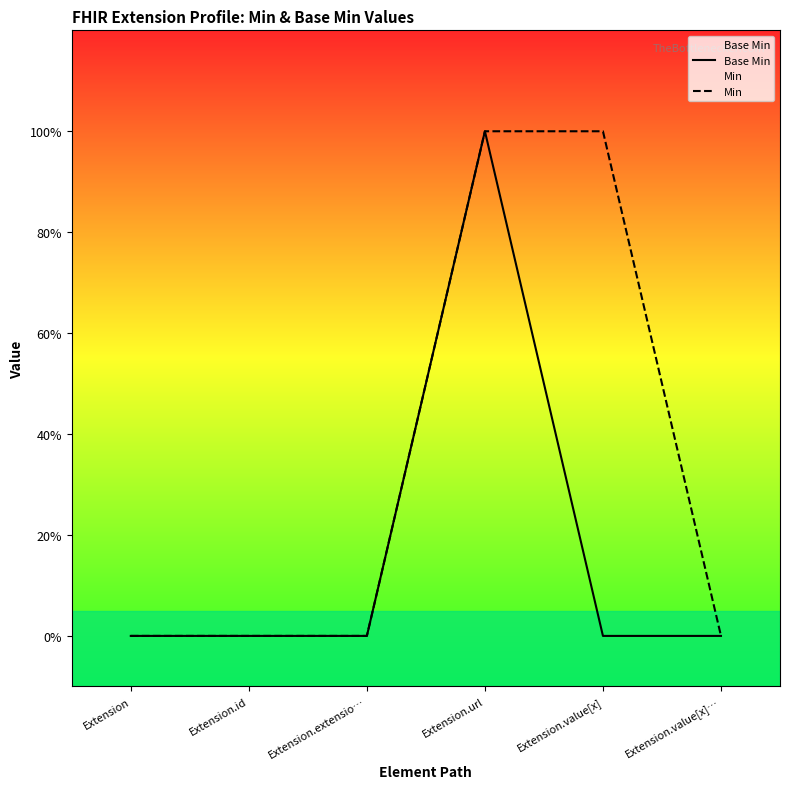

Which series changed the most between Extension.value[x] and Extension.value[x]…?

Min